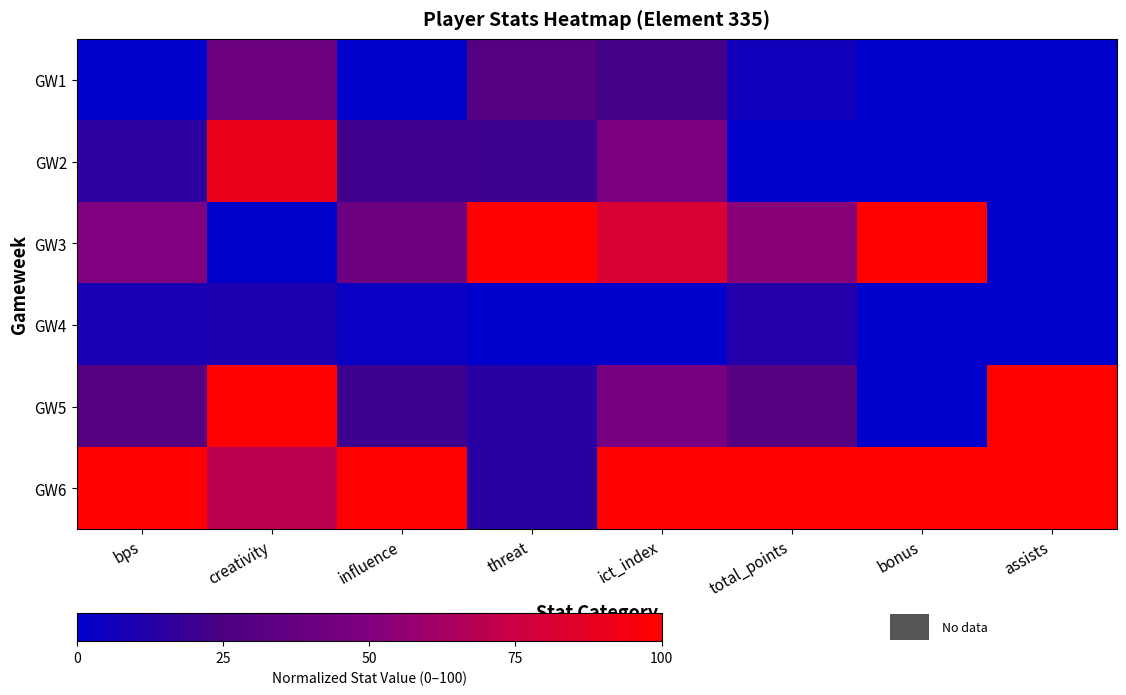

At how many categories does at least one series exceed 79?

8